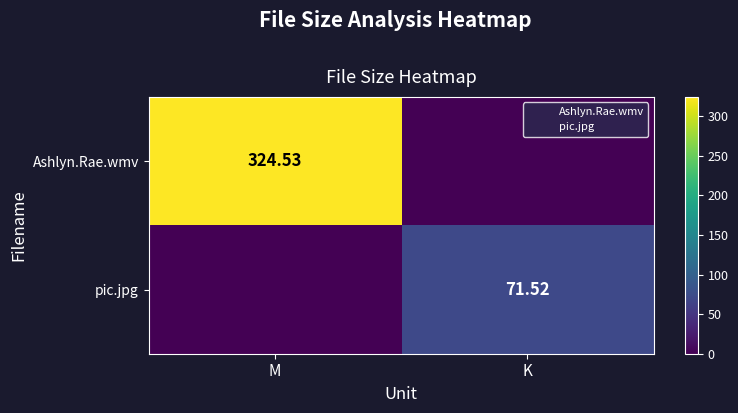

How many distinct data groups are displayed?

2